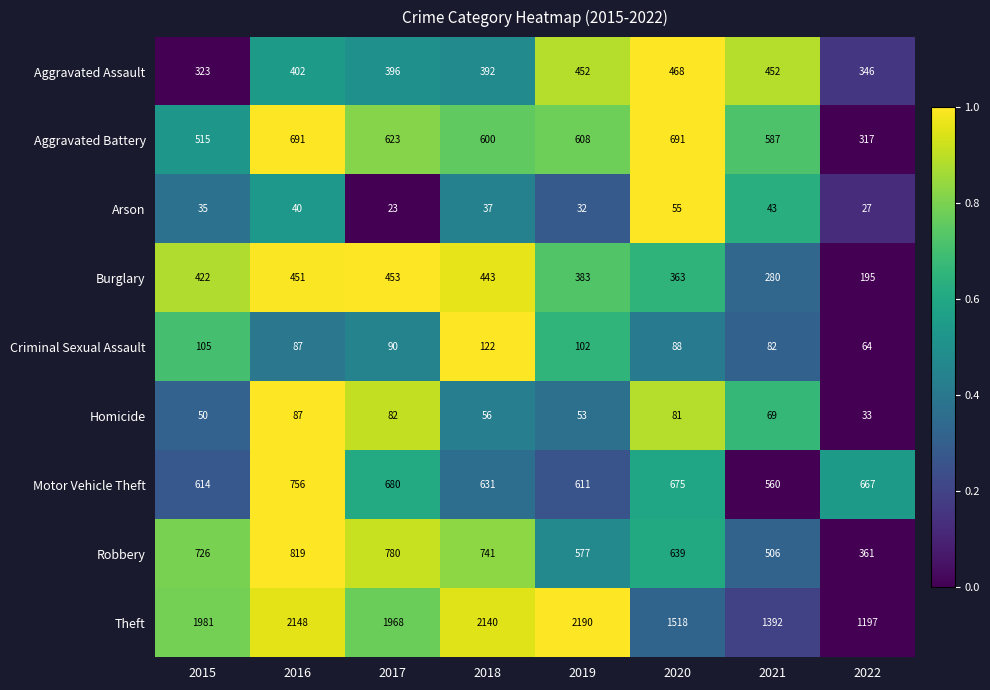

How many data points in Theft are less than 1981?

4